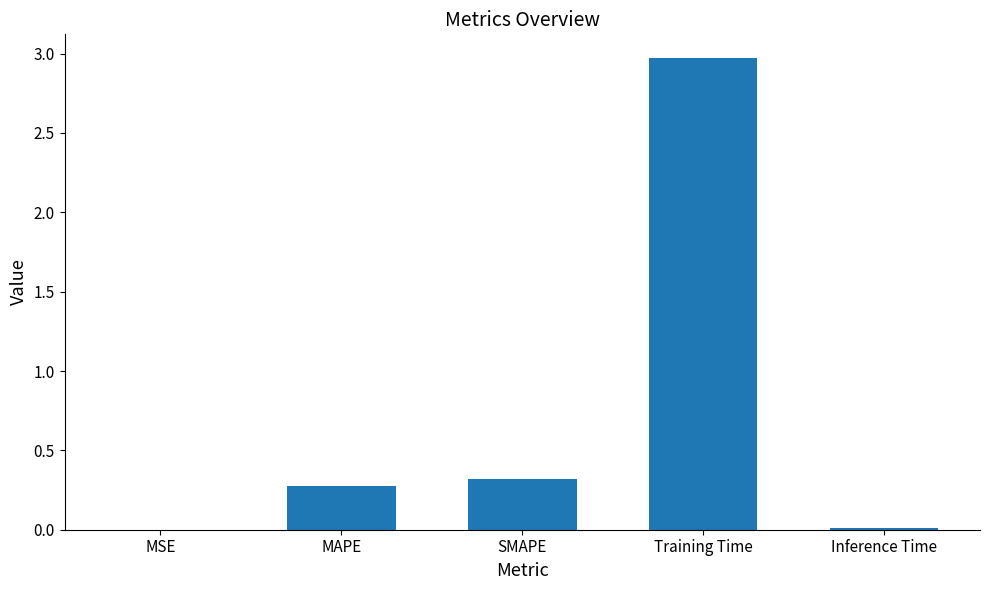

What is the change in value from SMAPE to Training Time?

+2.7